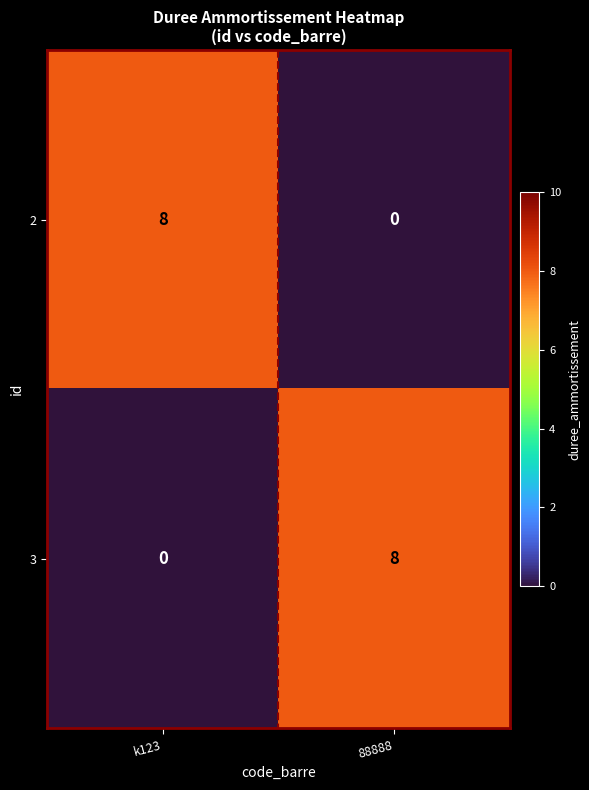

At how many categories does at least one series exceed 2?

2